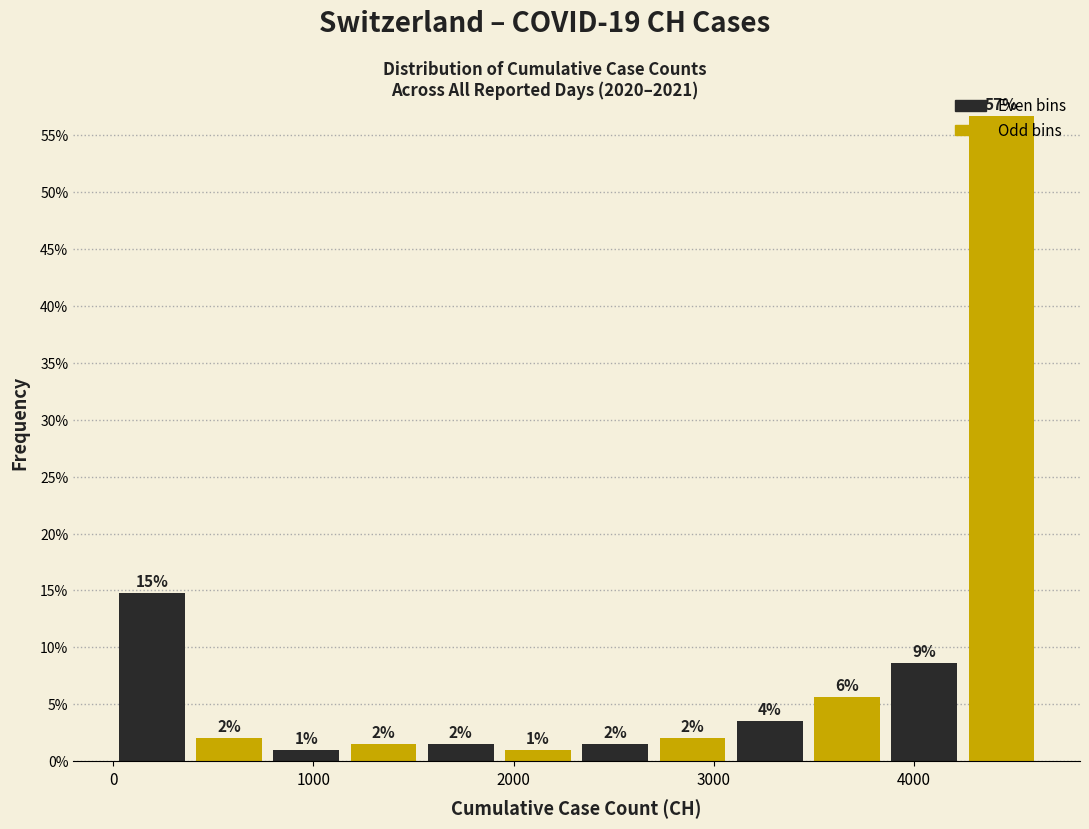

Read against the x-axis, roughly where is the centre of the tallest bar?

4400